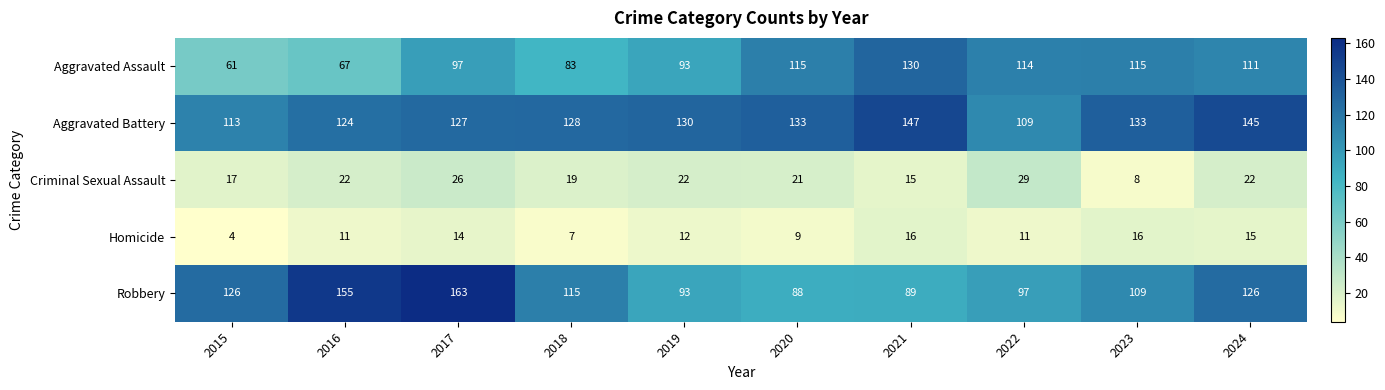

List the series in order of their peak value, highest first.

Robbery, Aggravated Battery, Aggravated Assault, Criminal Sexual Assault, Homicide